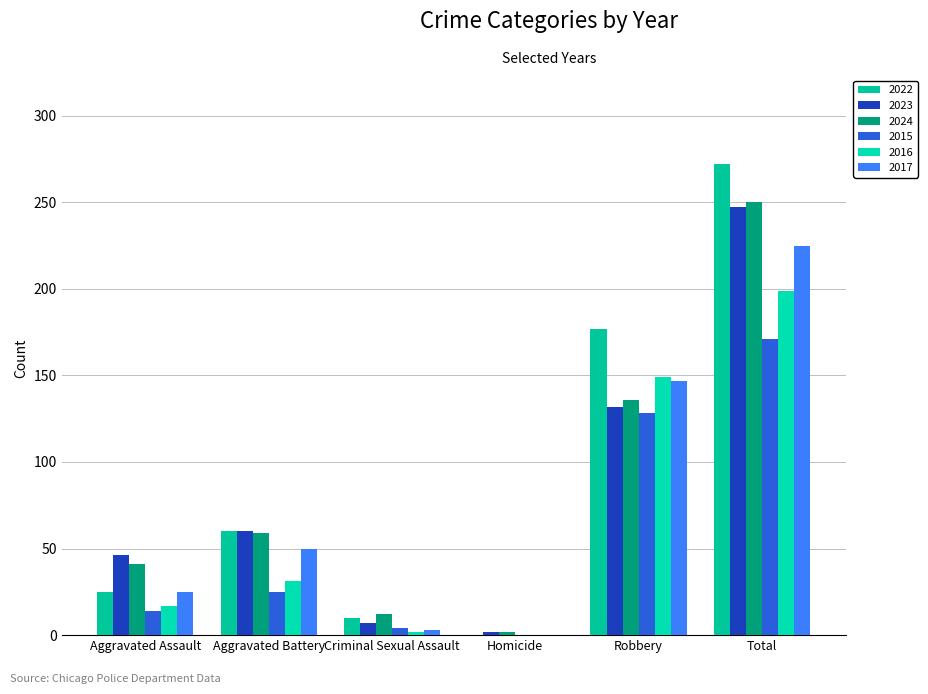

How many categories are shown in the chart?

6